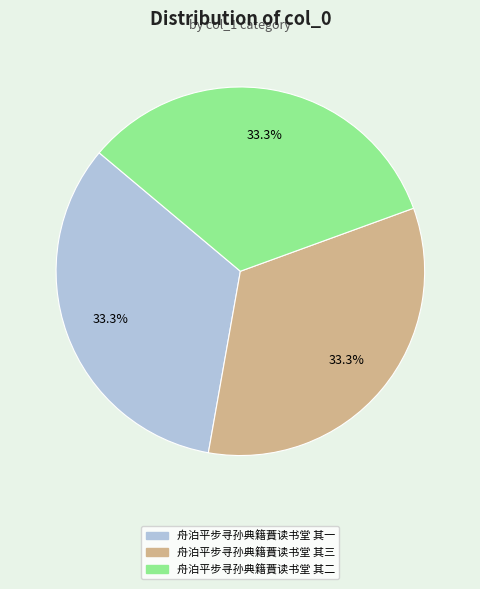

Count the number of slices in the pie.

3